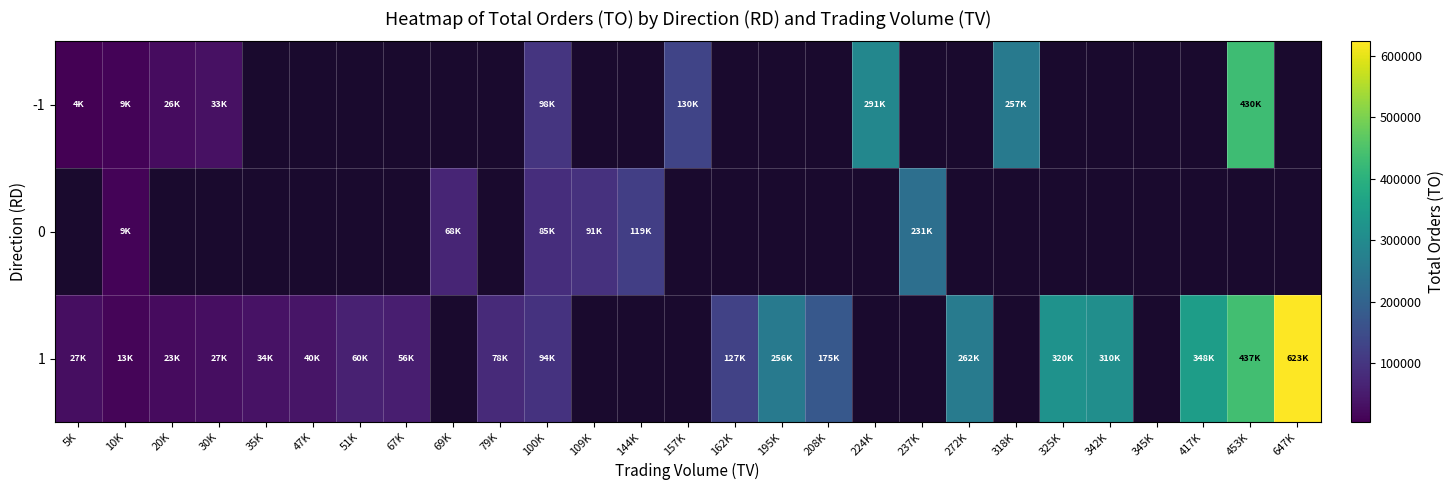

Is it true that 1 equals 97175.5 at 51K?

False